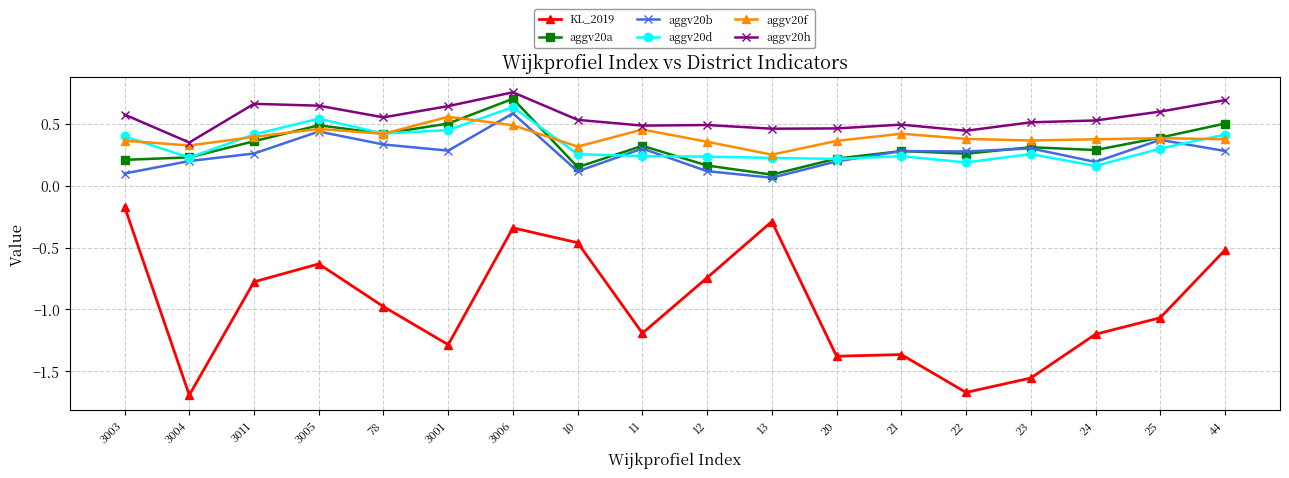

True or false: aggv20h has more than 0 points higher than both neighbors.

True